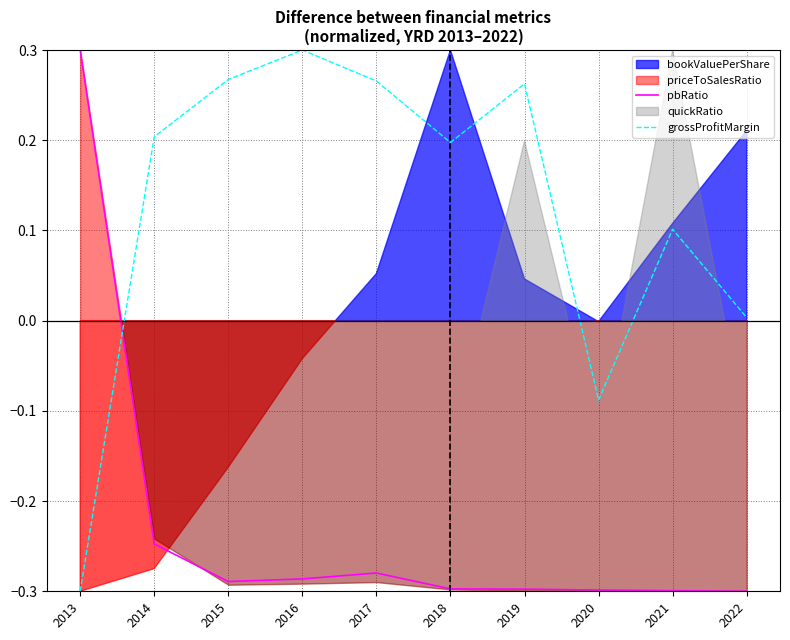

Between which two adjacent categories do grossProfitMargin and pbRatio first intersect?

2013 and 2014